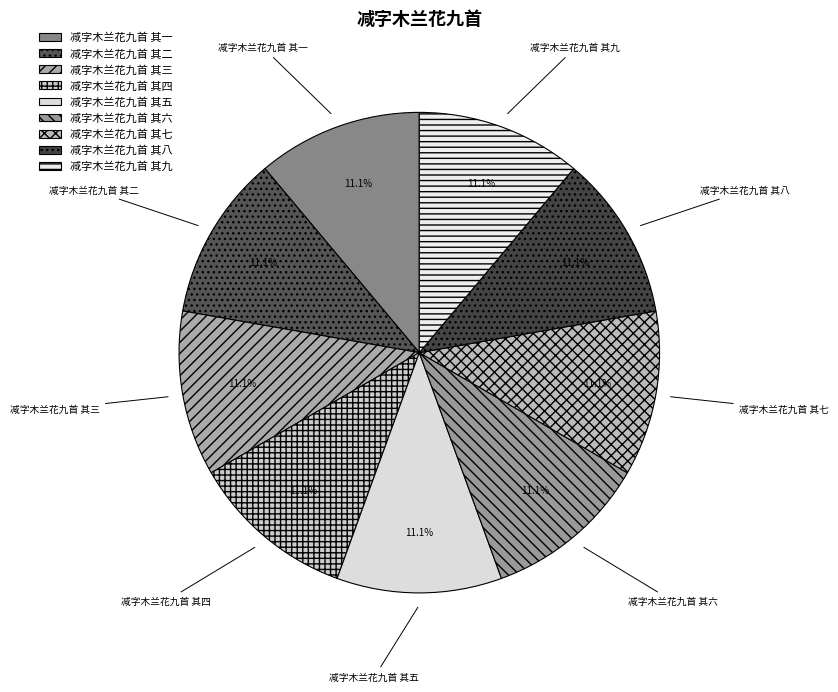

What portion of the pie excludes 减字木兰花九首 其九?

88.9%